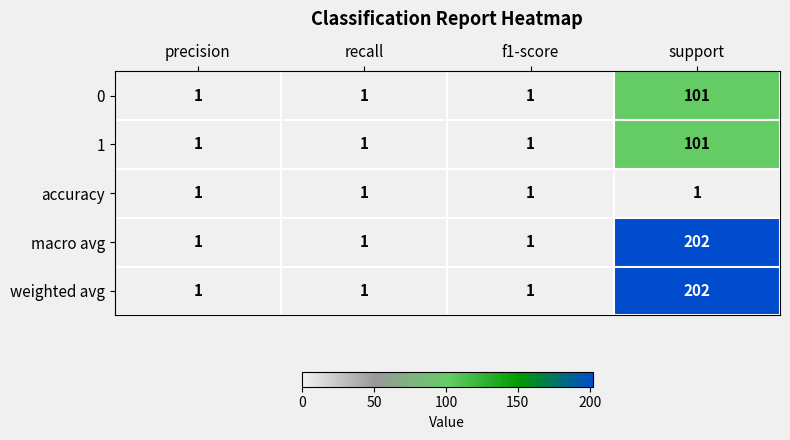

What is the maximum value shown in the chart?

202